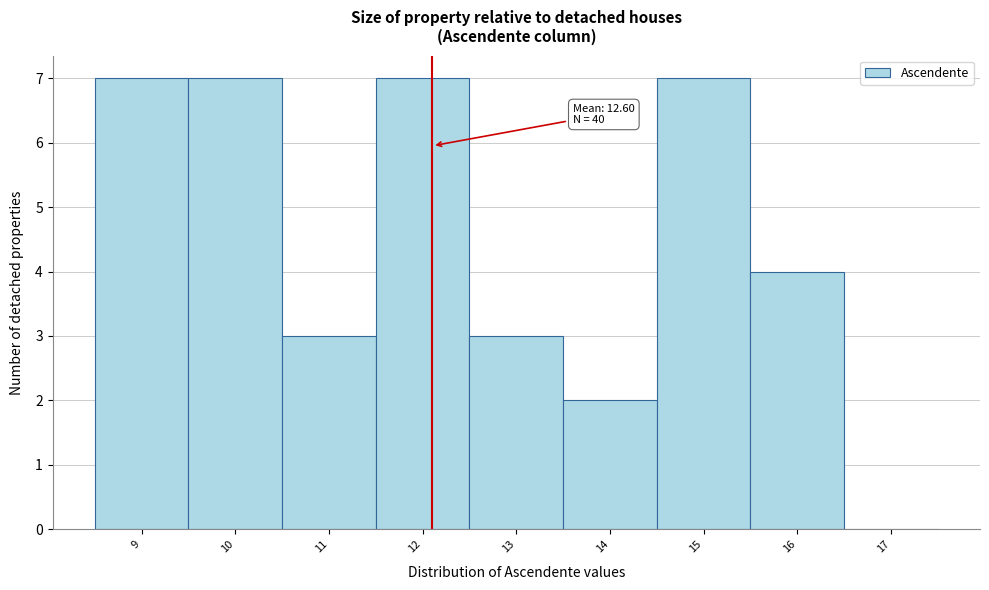

What is the sum of the values at 16 and 11?

7